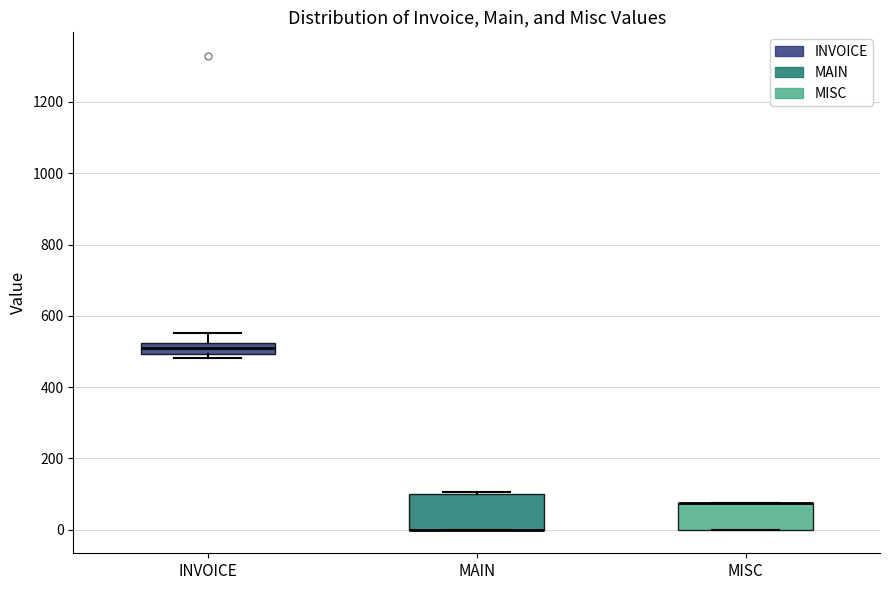

Reading left to right, read every box against the y-axis: the position of its median line, the range the box covers, and the ends of its whiskers. The values are not printed on the chart, so give them approximately, as read against the axis.

INVOICE: median 520 (inside the box), box 500 to 520, whiskers 480 to 560
MAIN: median 0 (drawn on the box's lower edge), box 0 to 100, whiskers 0 to 100
MISC: median 80 (drawn on the box's upper edge), box 0 to 80, whiskers 0 to 80